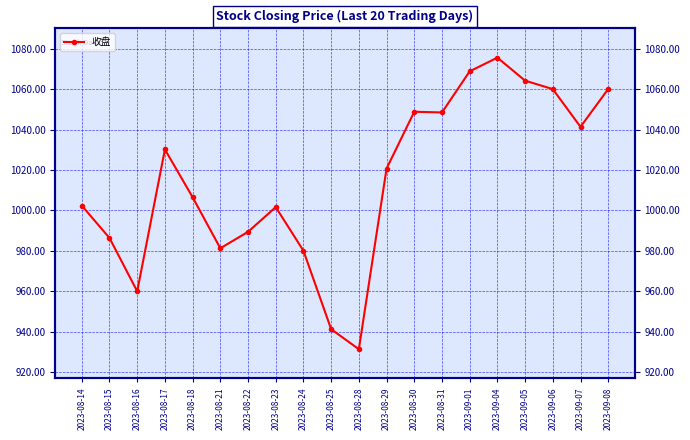

List the labels in order of value, largest first.

2023-09-04, 2023-09-01, 2023-09-05, 2023-09-08, 2023-09-06, 2023-08-30, 2023-08-31, 2023-09-07, 2023-08-17, 2023-08-29, 2023-08-18, 2023-08-14, 2023-08-23, 2023-08-22, 2023-08-15, 2023-08-21, 2023-08-24, 2023-08-16, 2023-08-25, 2023-08-28